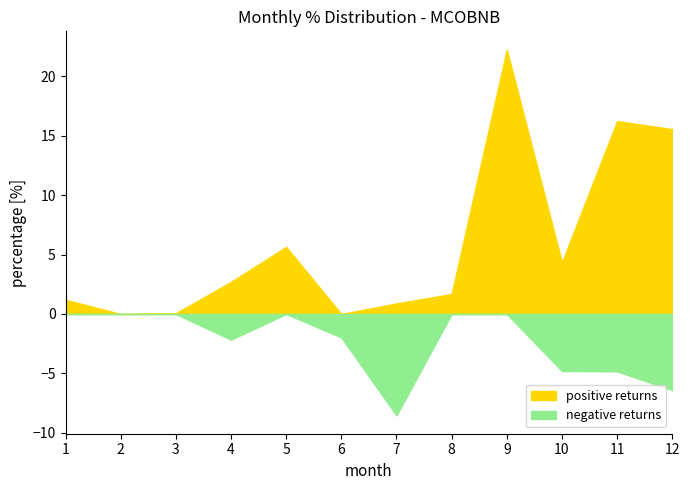

List the series in order of their overall mean, lowest first.

MCOBNB_negative, MCOBNB_positive